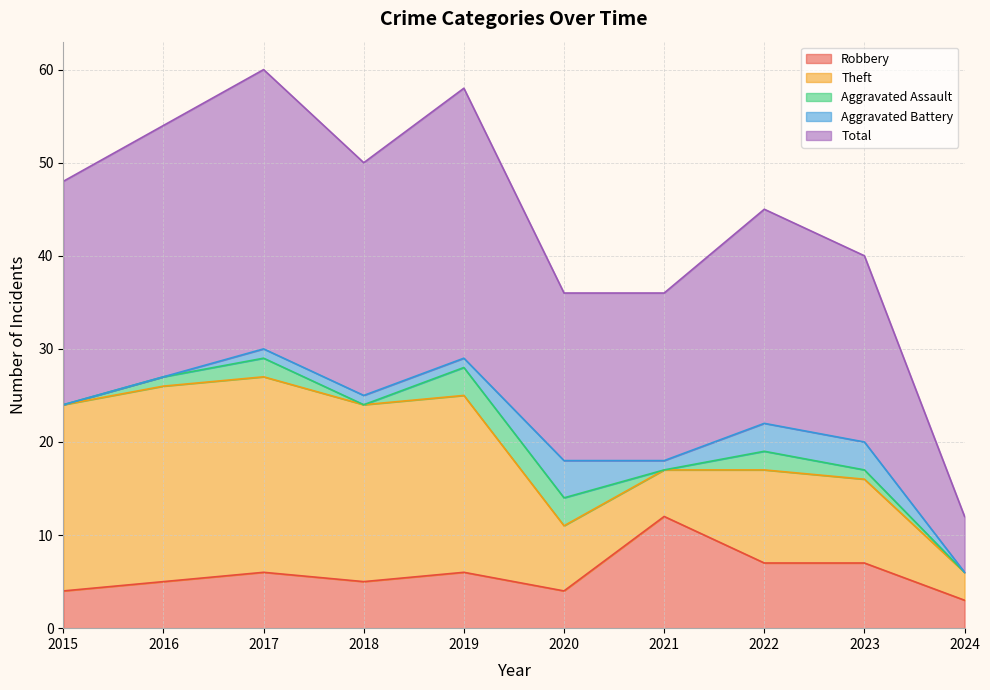

How many values in Aggravated Battery are above zero?

7